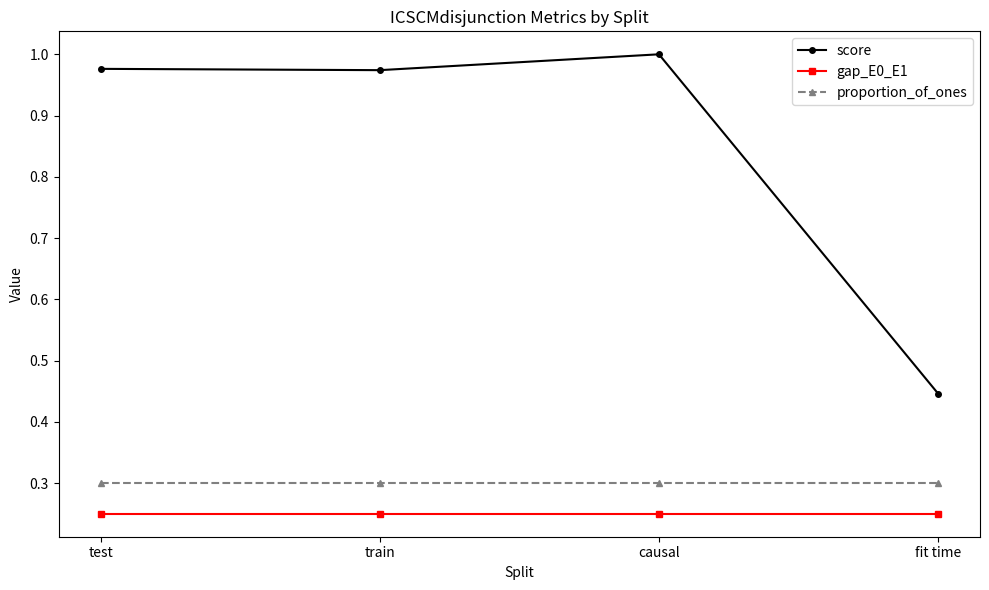

Which series has the largest total across all categories?

score